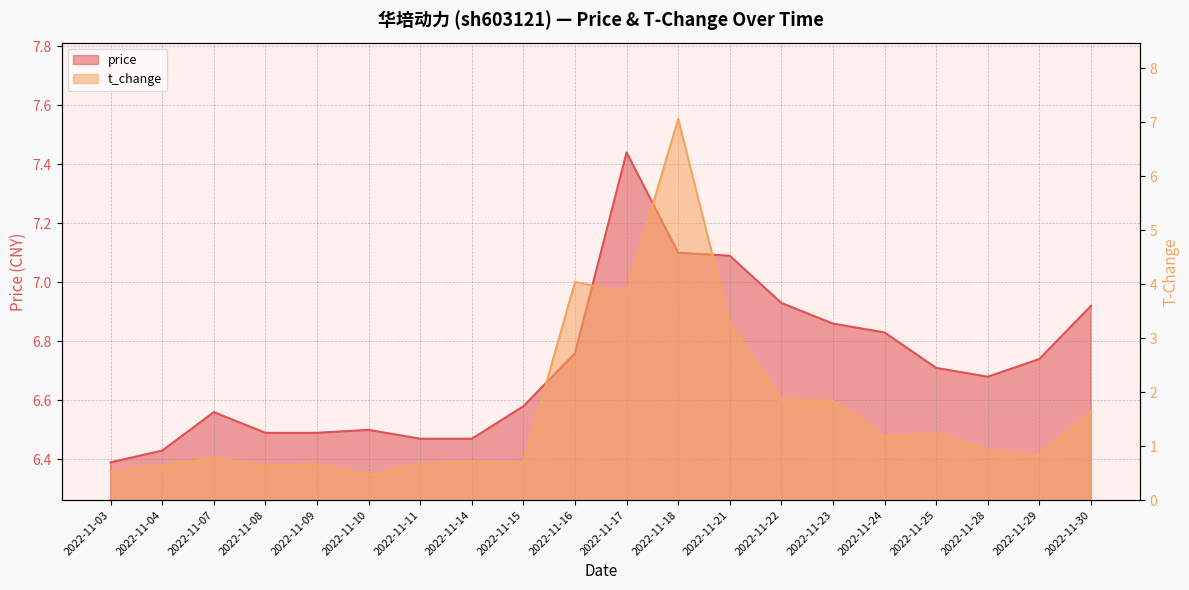

What is the value of the t_change point at the 8th from the left?

0.7